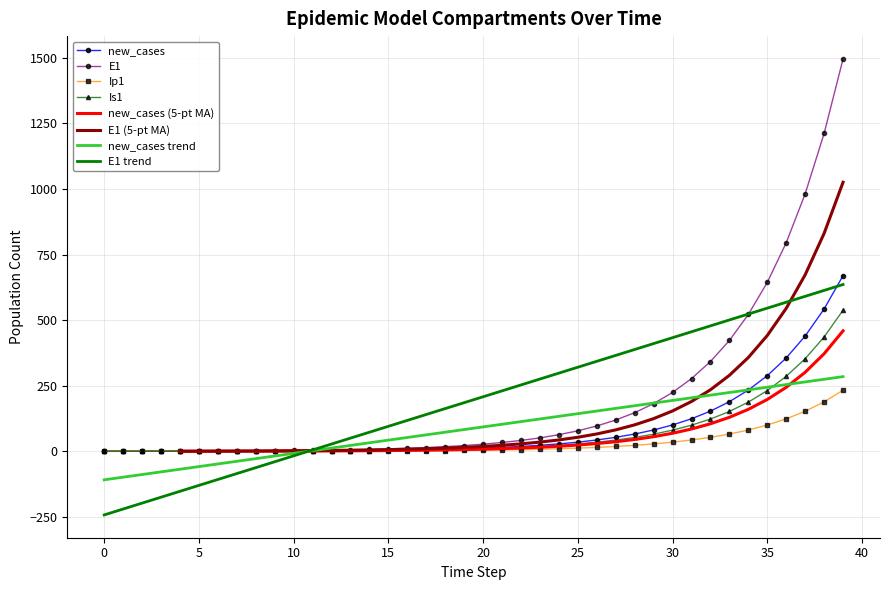

Count the number of categories in the chart.

40